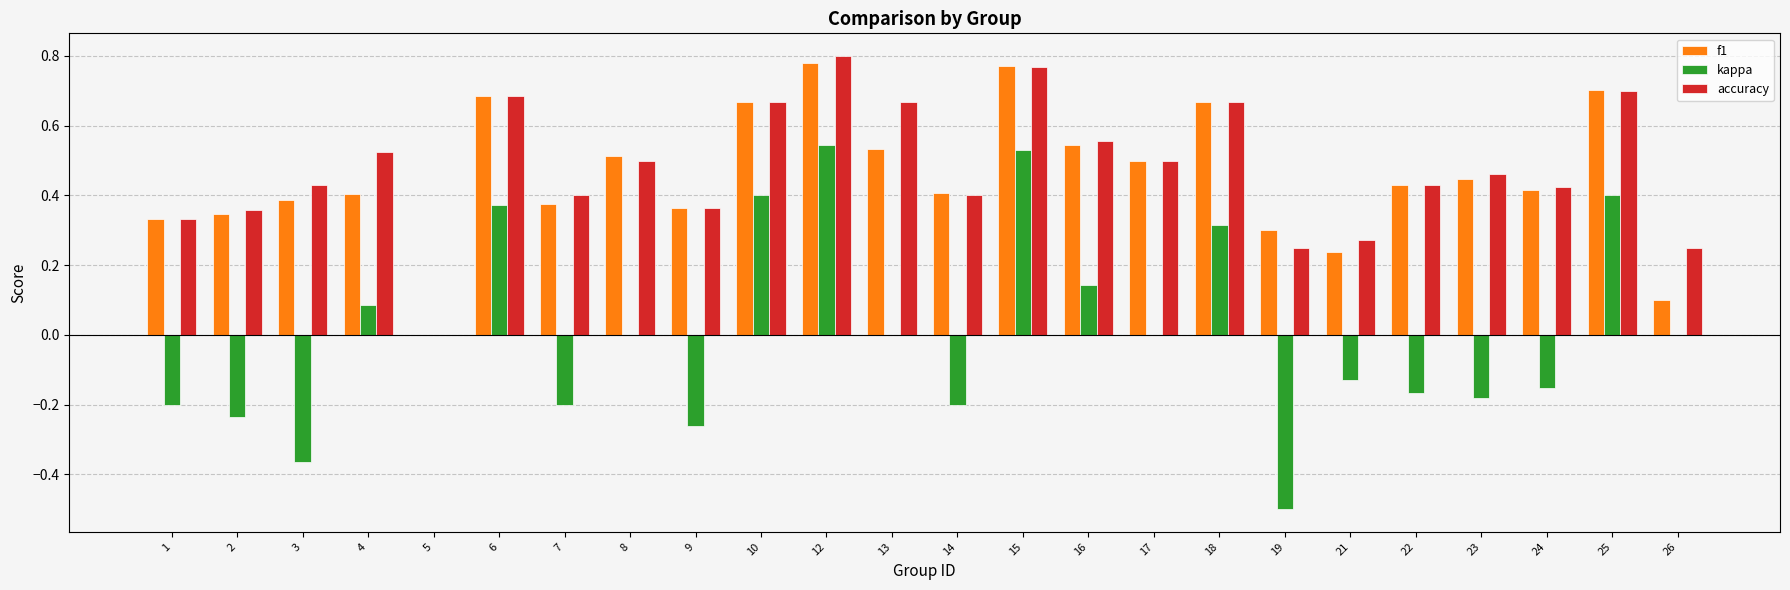

Which series changed the most between 5 and 16?

accuracy